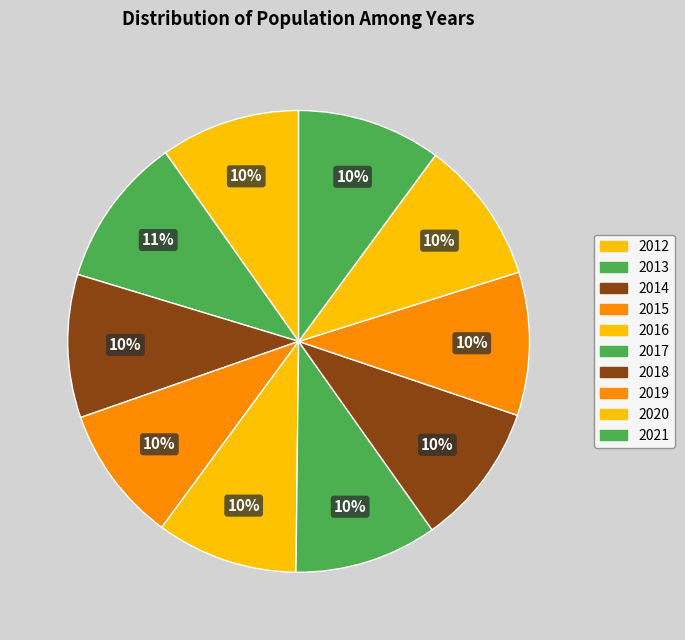

Is the sum of 2012 and 2013 greater than half?

No